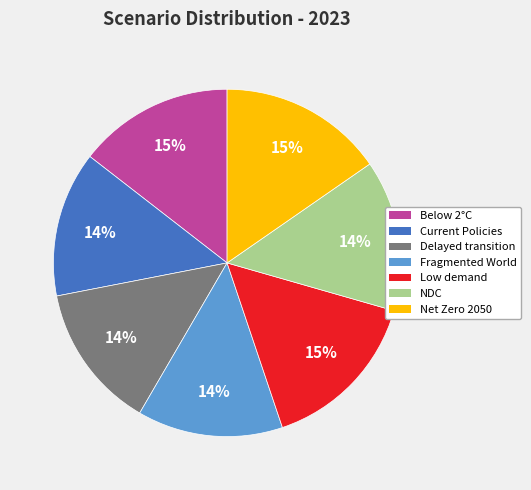

The Net Zero 2050 slice represents 15% of the pie. True or false?

True